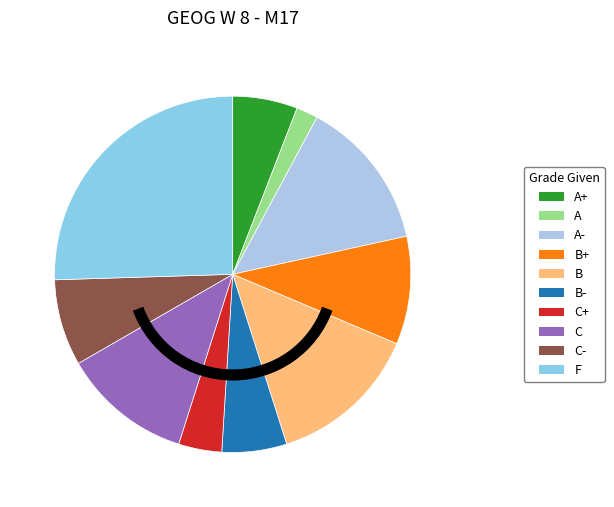

Is it true that C is 12% of the pie?

True